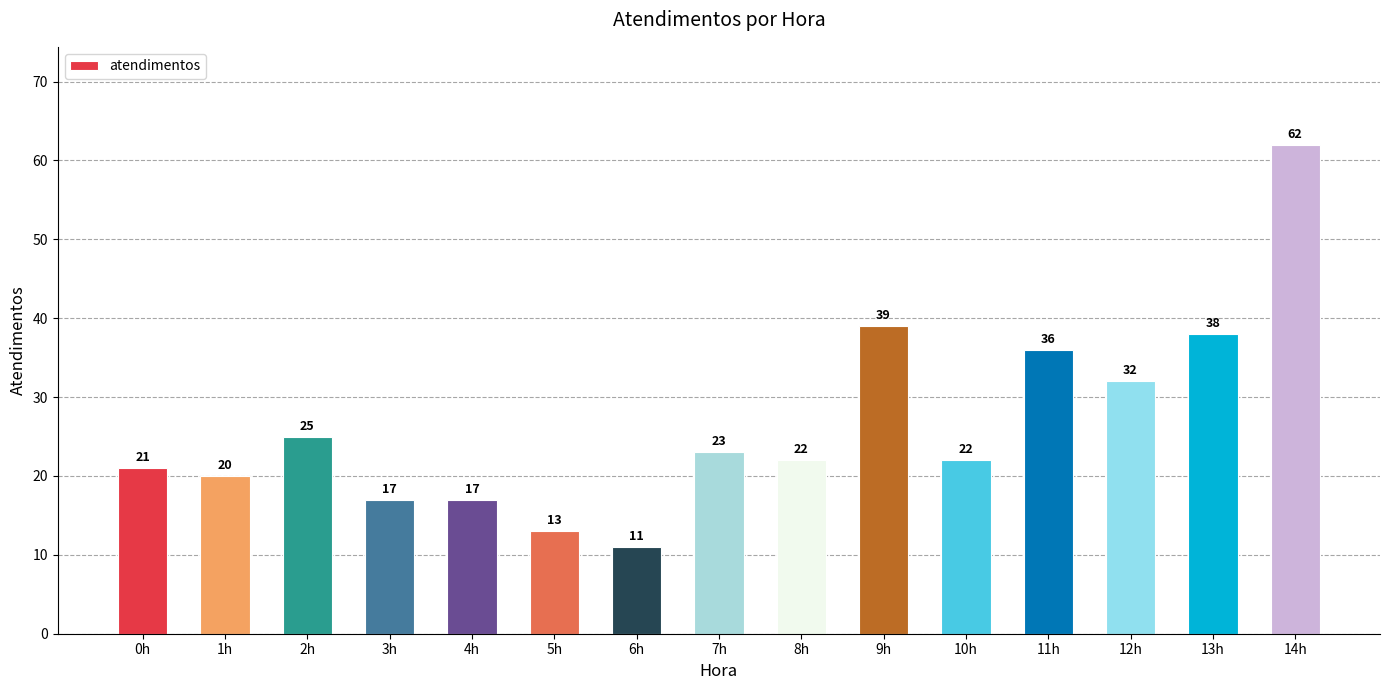

What is the change in value from 8h to 13h?

+16